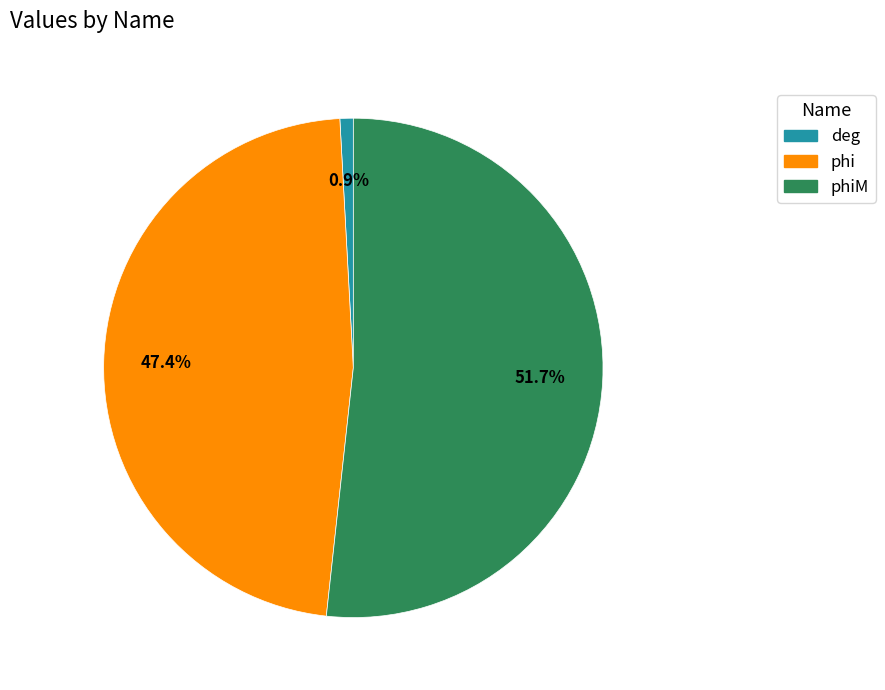

Does any single category account for the majority?

Yes